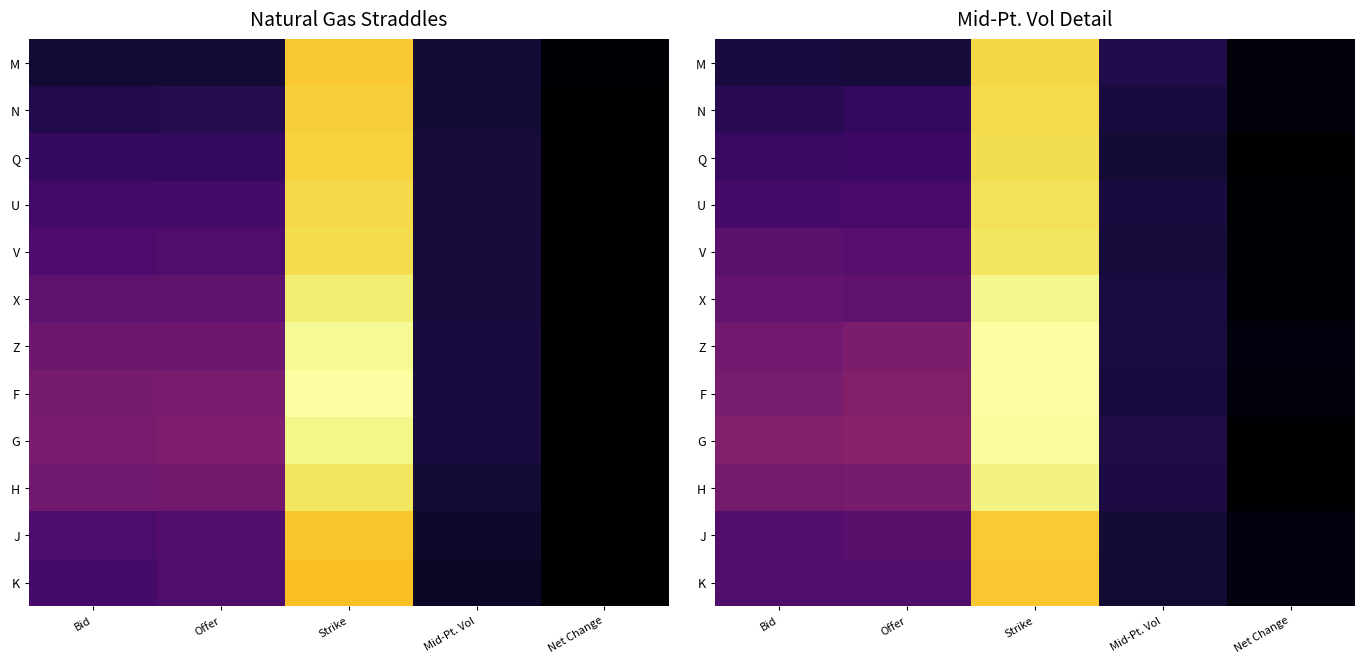

At how many categories does at least one series exceed 1?

3